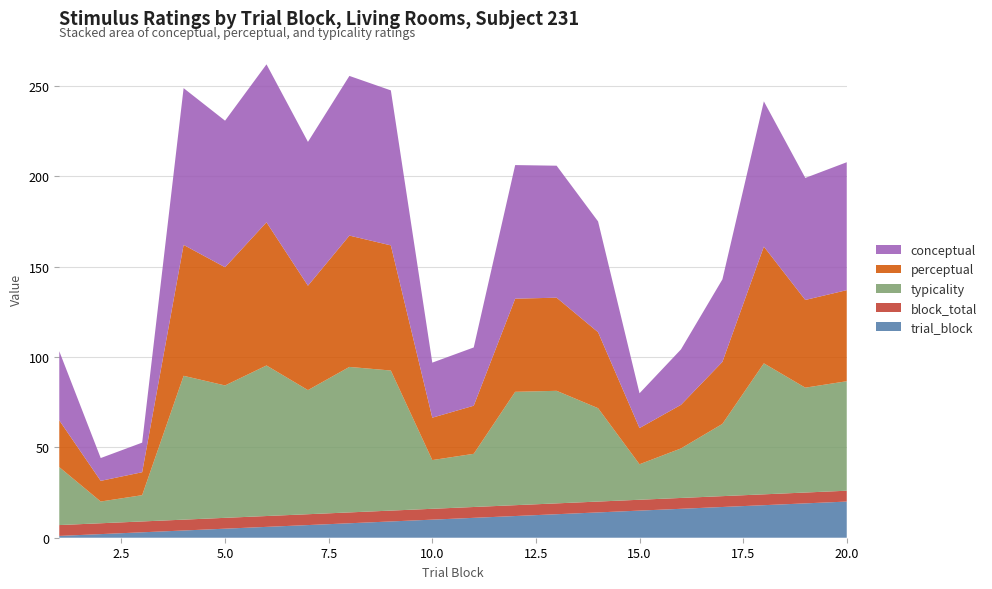

Reading left to right, what are all the values shown in this chart?

conceptual: 38.2	12.6	16.4	86.7	81.1	87.4	79.5	88.3	85.7	30.4	32.2	73.9	73.0	61.3	19.2	30.7	45.6	80.3	67.5	70.8
perceptual: 25.9	11.4	12.7	72.4	65.4	79.2	57.8	72.6	69.2	23.4	26.6	51.5	51.5	42.0	20.0	24.1	34.3	64.6	48.5	50.4
typicality: 32.0	12.0	14.5	79.6	73.2	83.3	68.6	80.5	77.5	26.9	29.4	62.7	62.3	51.6	19.6	27.4	40.0	72.5	58.0	60.6
trial_block: 1.0	2.0	3.0	4.0	5.0	6.0	7.0	8.0	9.0	10.0	11.0	12.0	13.0	14.0	15.0	16.0	17.0	18.0	19.0	20.0
block_total: 6.0	6.0	6.0	6.0	6.0	6.0	6.0	6.0	6.0	6.0	6.0	6.0	6.0	6.0	6.0	6.0	6.0	6.0	6.0	6.0